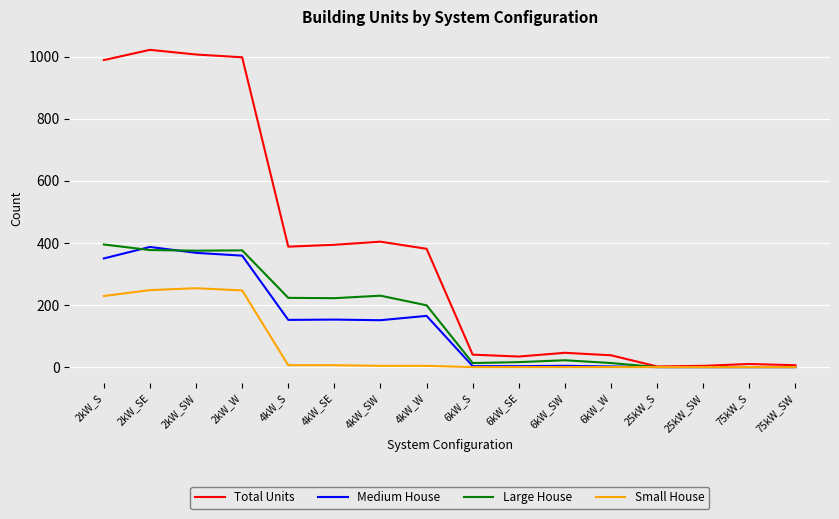

Which series has the widest spread of values?

Total Units